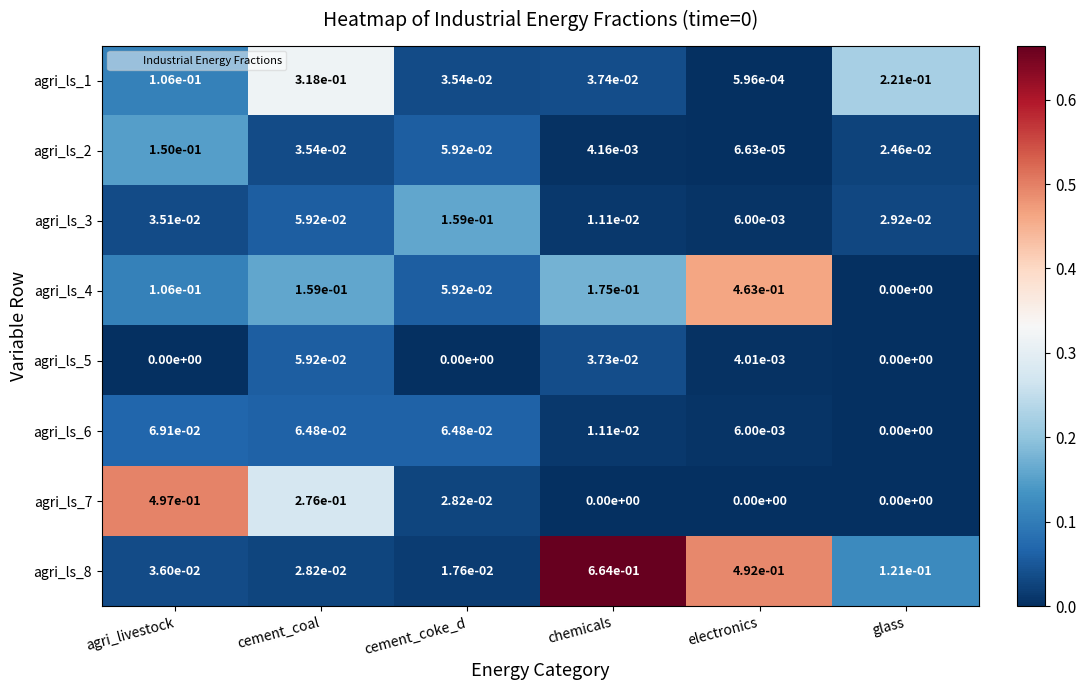

At how many categories does at least one series exceed 0?

6